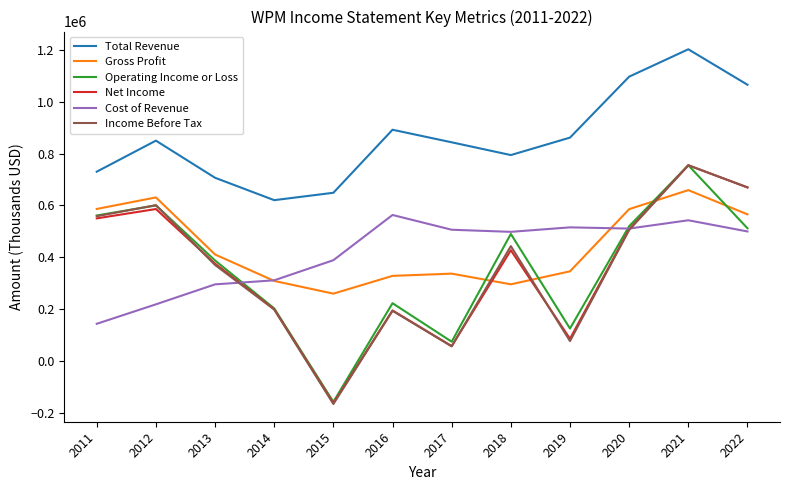

Is the value of Gross Profit at 2020 greater than the value of Cost of Revenue at 2012?

Yes